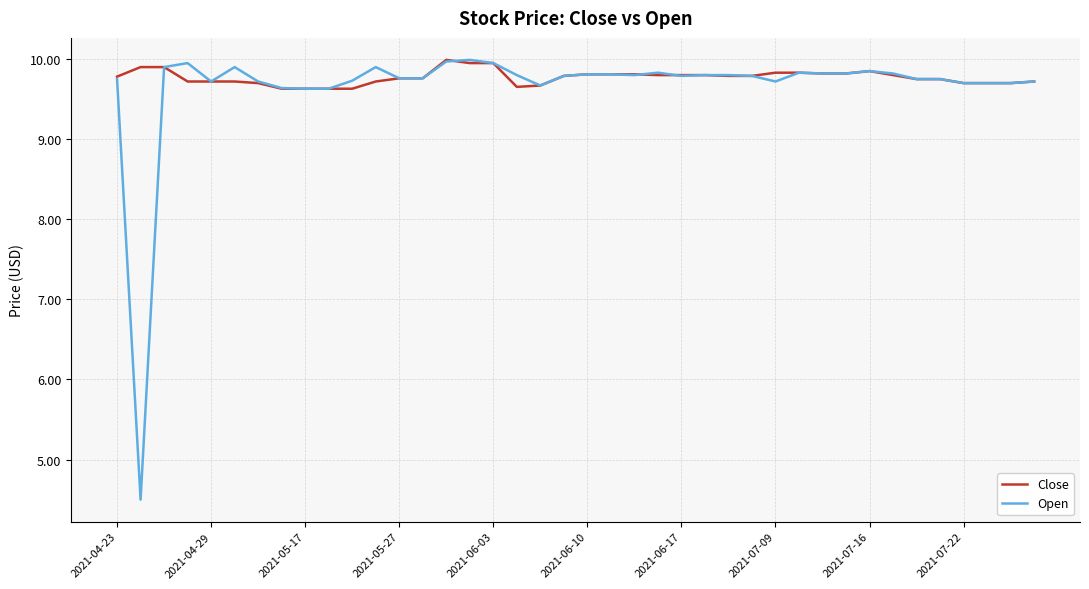

Which series has the widest spread of values?

Open